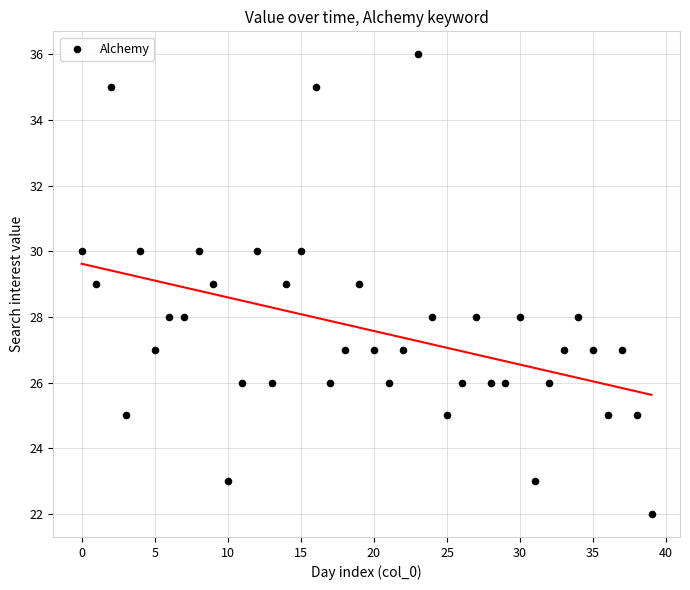

What is the range of Y values (max minus min)?

14